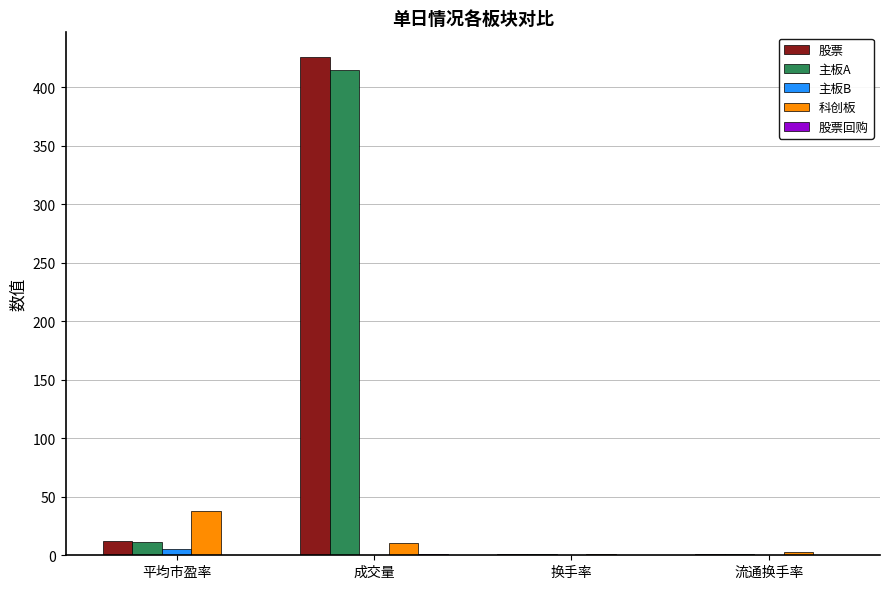

Which category has the highest value in the 科创板 series?

平均市盈率